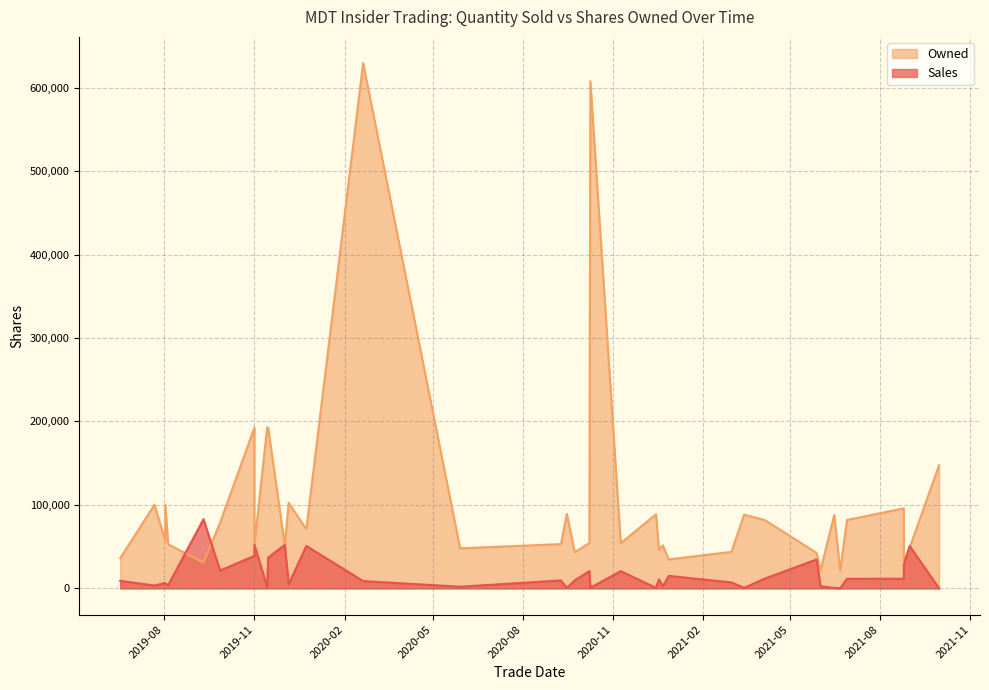

Rank the series by their maximum value, from highest to lowest.

Owned, Sales